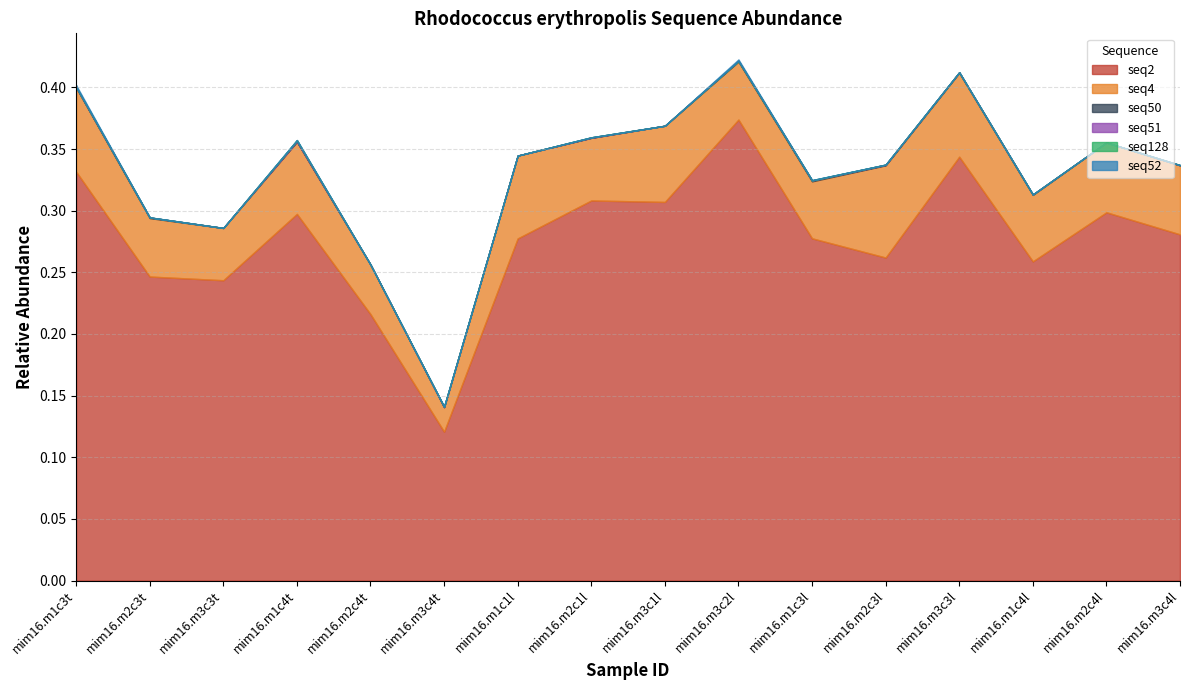

What is the sum of all seq2 values?

4.4